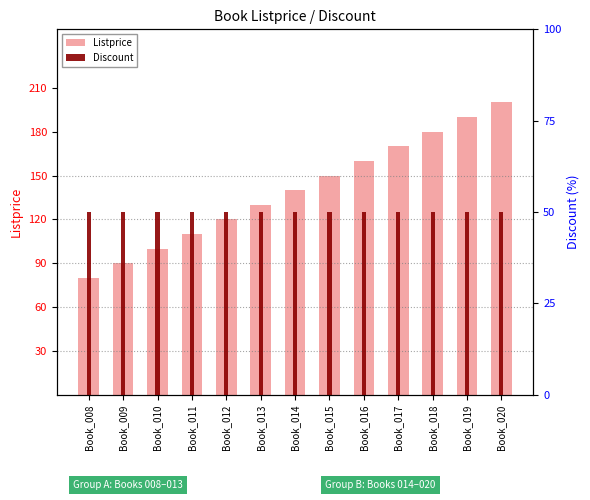

At which category is the sum across all series the highest?

Book_020